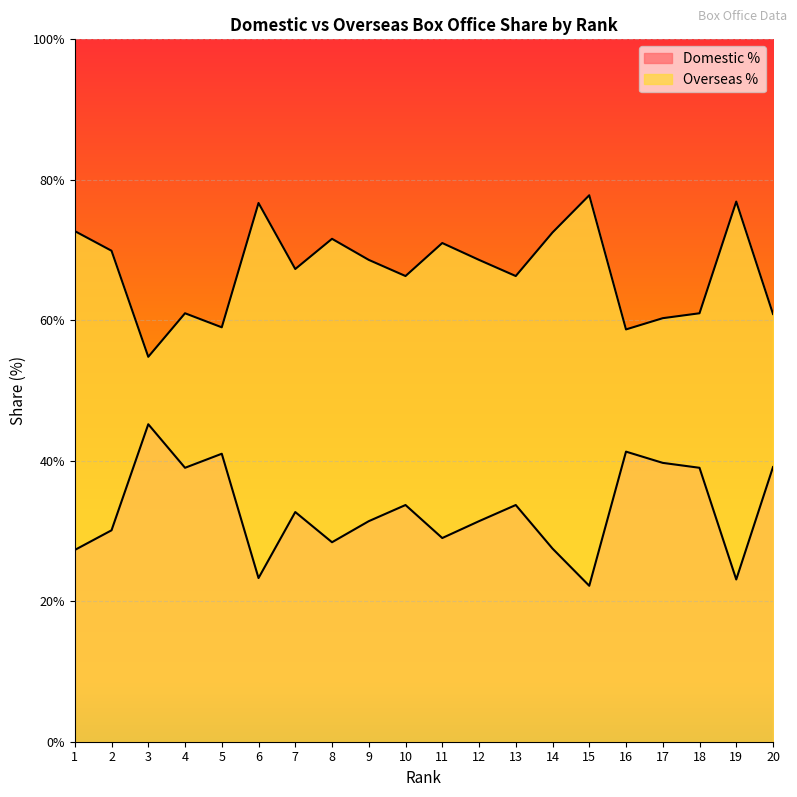

Which label corresponds to the largest value in the chart?

15